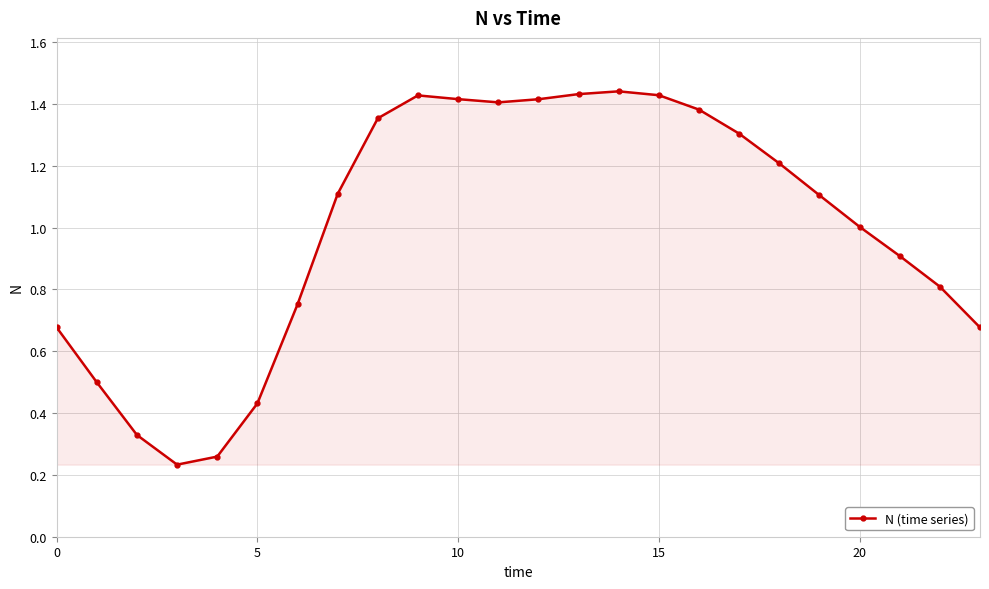

How many lines are shown in the chart?

1